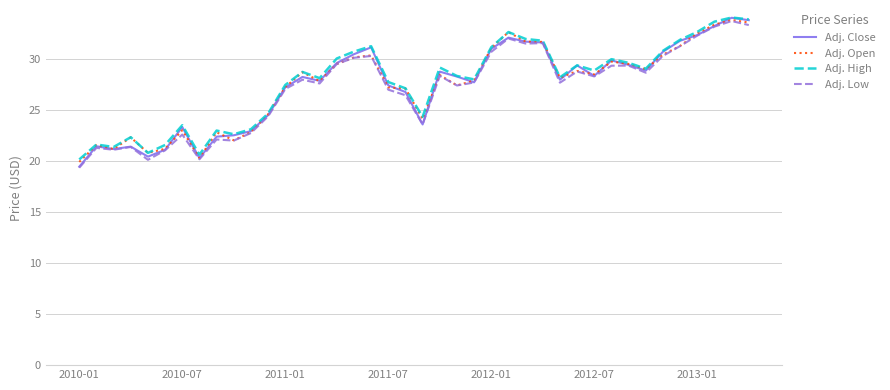

True or false: Adj. Open has more than 0 points higher than both neighbors.

True